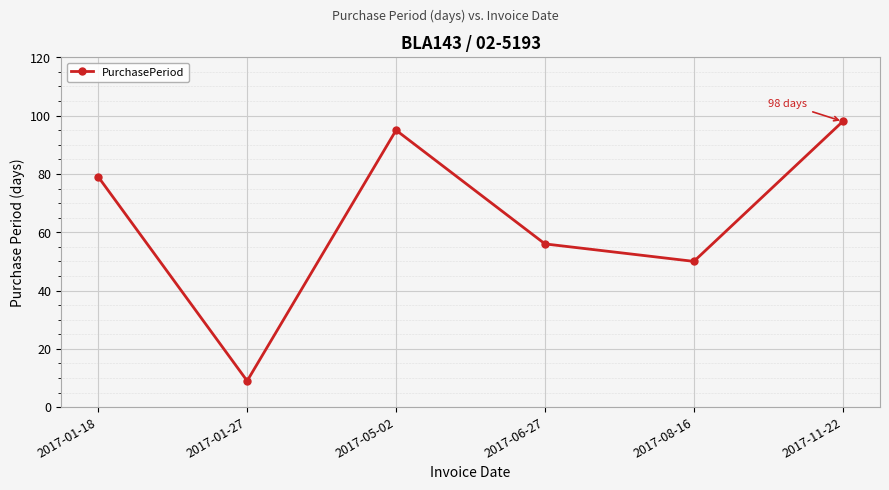

The value at 2017-05-02 is 137. True or false?

False